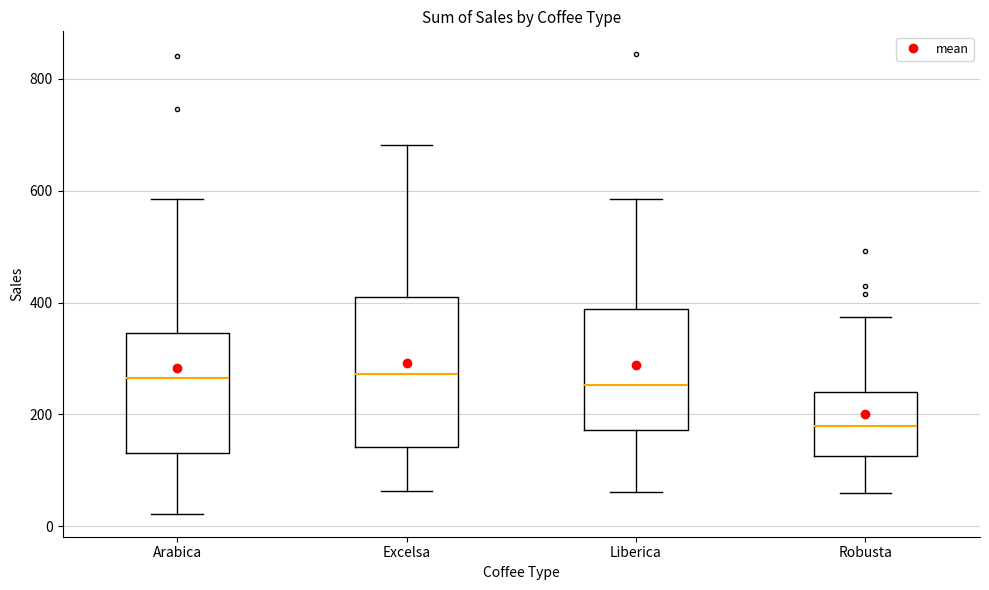

Where does the lower whisker of the box for Liberica end on the y-axis? The values are not printed on the chart, so give them approximately, as read against the axis.

60